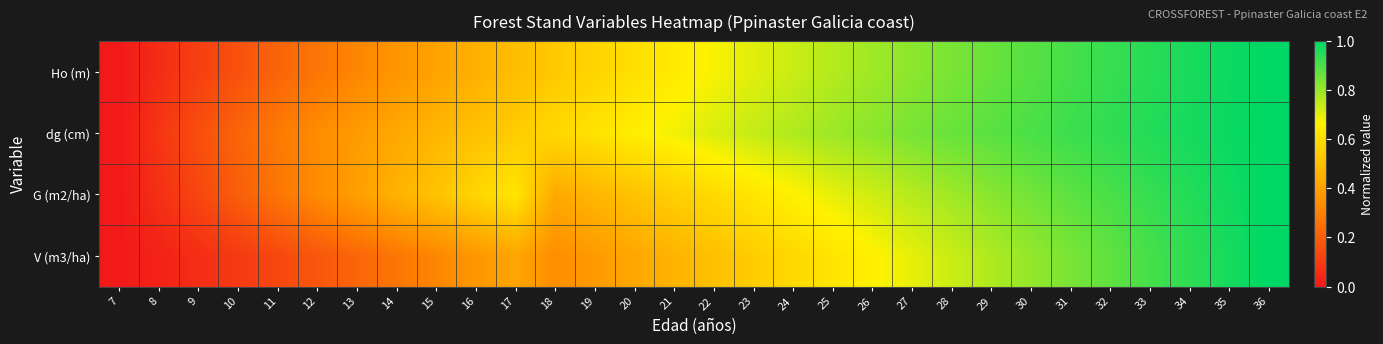

Between 20 and 30, which is larger?

30